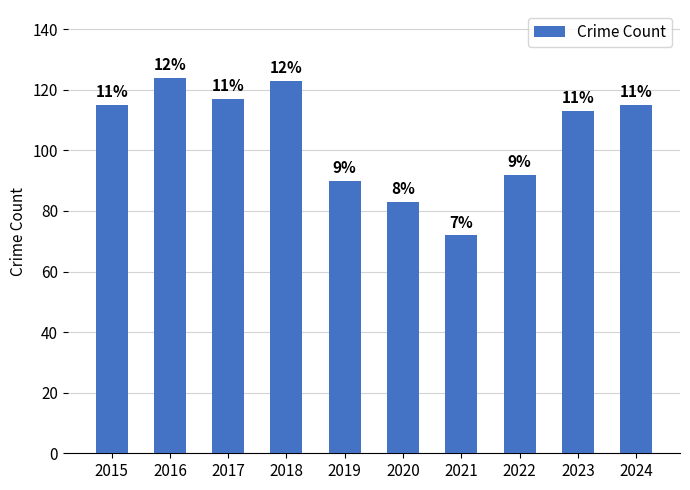

Does the chart contain any negative values?

No